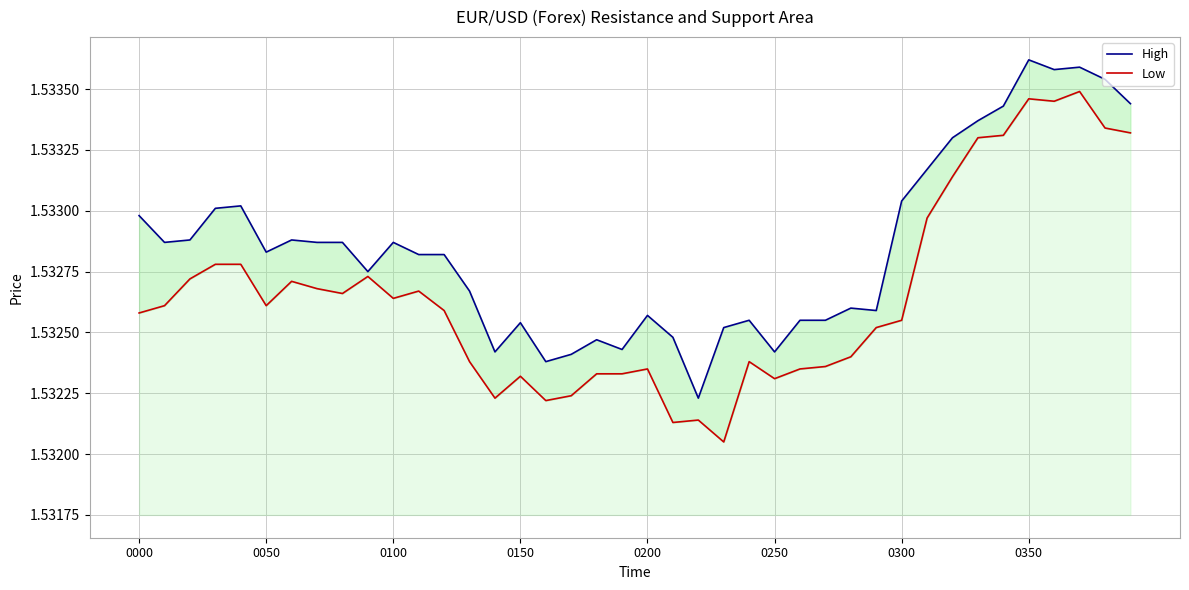

What are all the series names shown in the legend?

High, Low